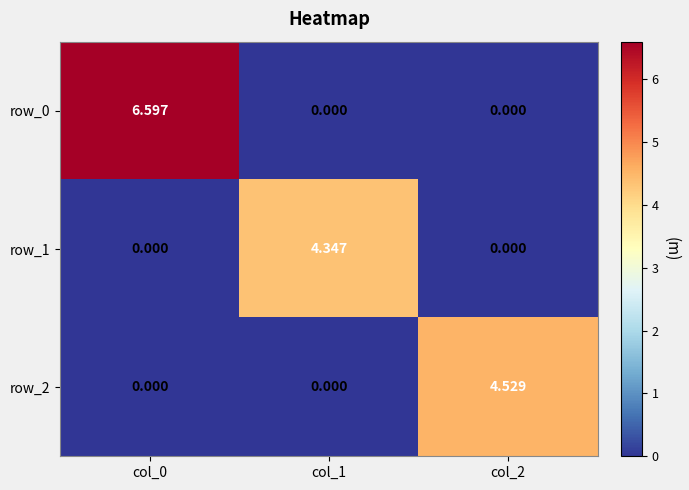

Is the value of row_1 at col_1 greater than the value of row_0 at col_2?

Yes